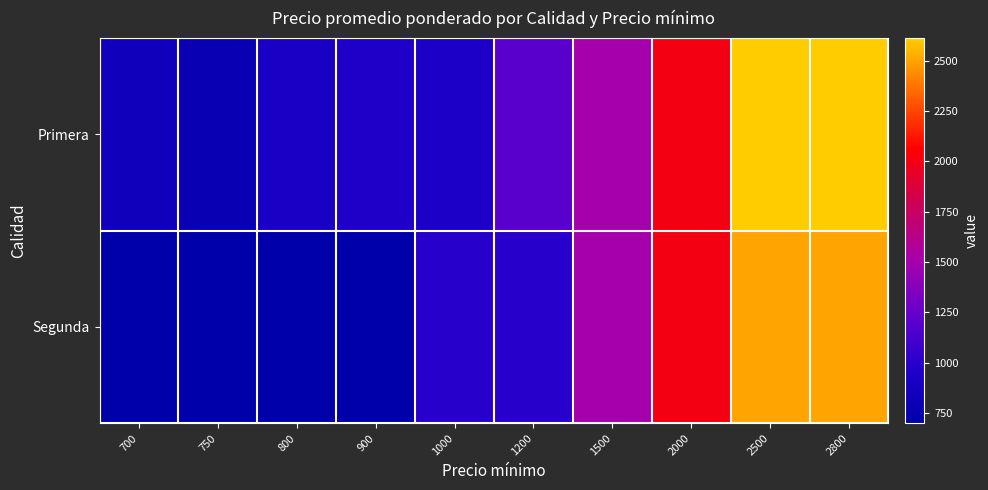

List the series in order of their peak value, lowest first.

Segunda, Primera